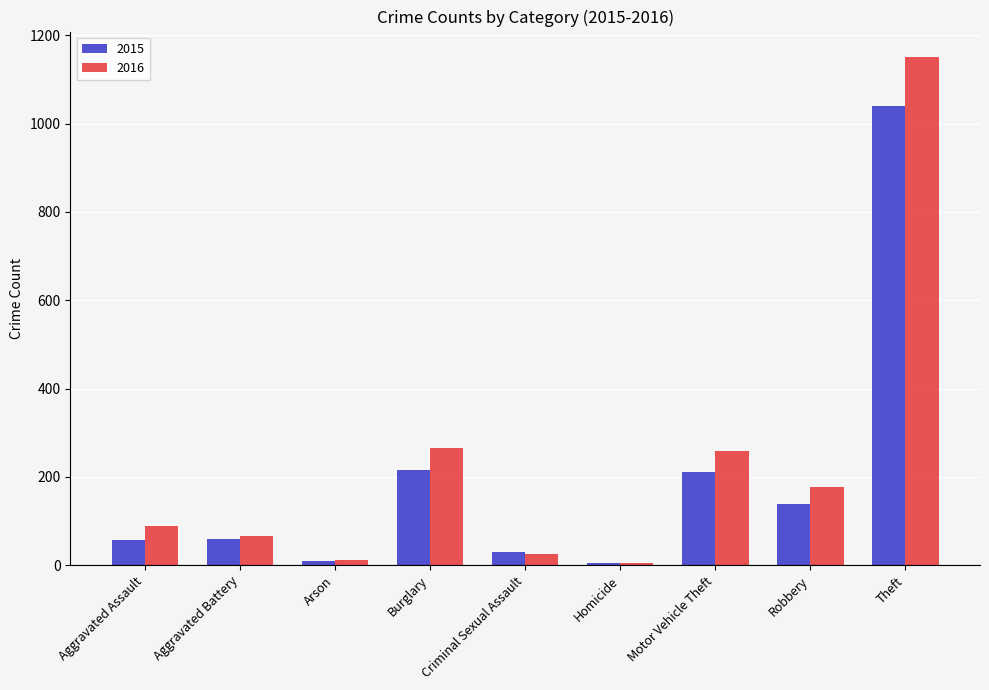

Count the number of categories in the chart.

9